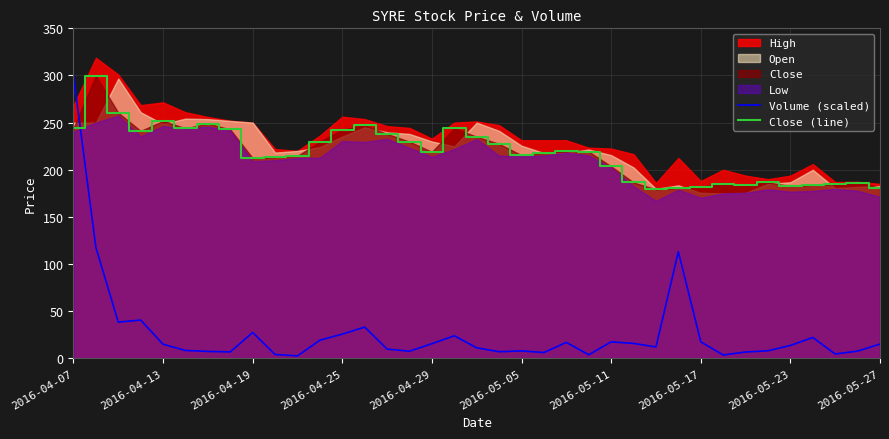

True or false: Volume (scaled) has more than 2 points higher than both neighbors.

True